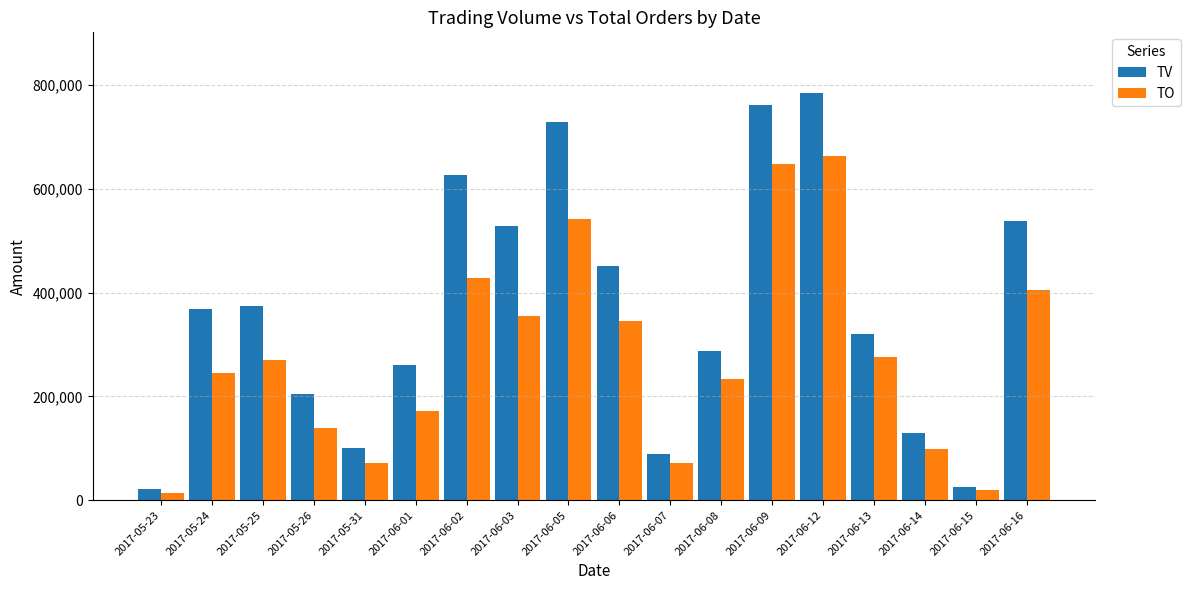

What is the difference between the maximum and minimum values in the TV series?

763000